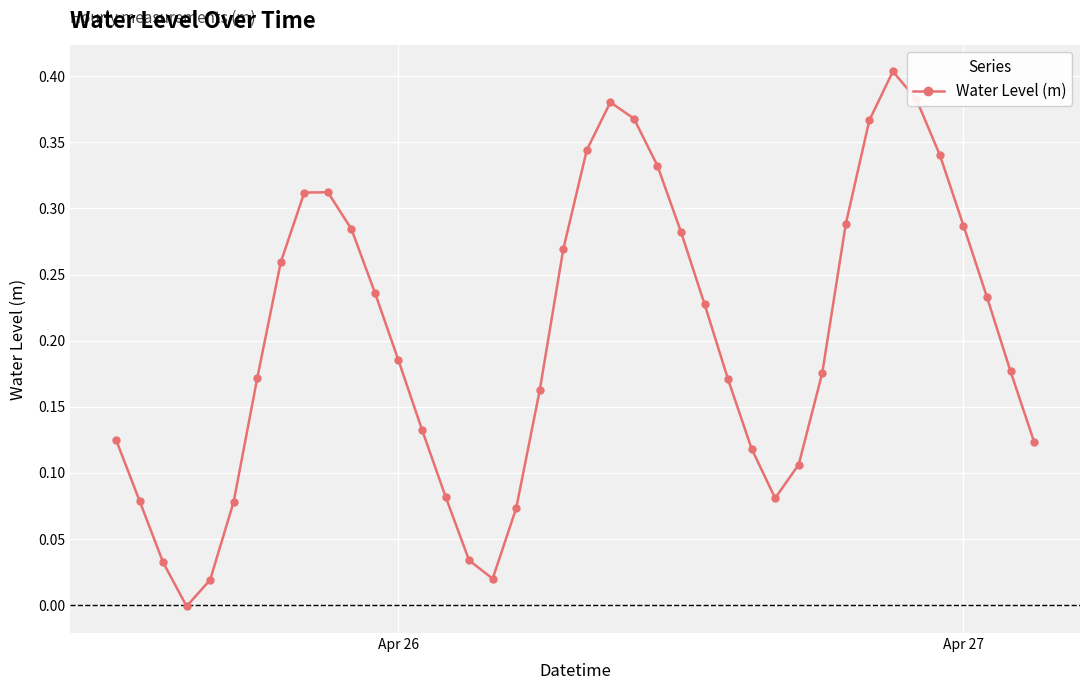

How many points are lower than both their immediate neighbors (excluding endpoints)?

3